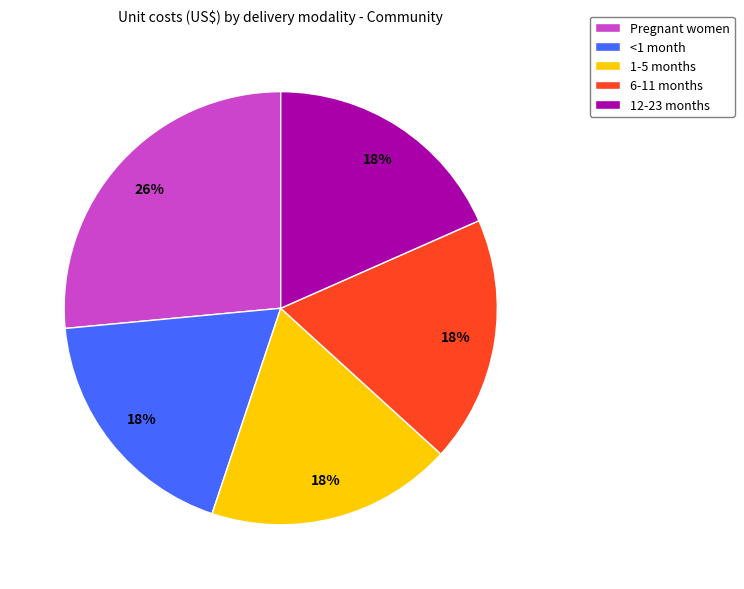

Is it true that 6-11 months is 12% of the pie?

False